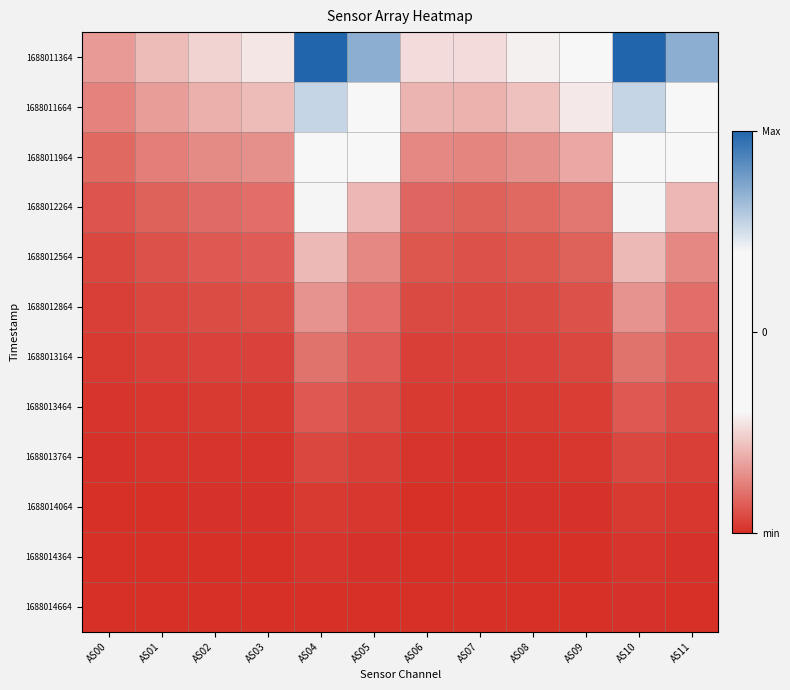

Reading right to left, list all the values displayed in this chart.

1688011364: AS11=36184	AS10=42552	AS09=15371	AS08=12391	AS07=11112	AS06=11118	AS05=36187	AS04=42565	AS03=11688	AS02=10548	AS01=9158	AS00=6962
1688011664: AS11=27361	AS10=32622	AS09=11835	AS08=9453	AS07=8437	AS06=8525	AS05=27348	AS04=32623	AS03=9090	AS02=8269	AS01=7174	AS00=5412
1688011964: AS11=16945	AS10=21307	AS09=7828	AS08=6253	AS07=5618	AS06=5833	AS05=16956	AS04=21328	AS03=6337	AS02=5883	AS01=5075	AS00=3784
1688012264: AS11=8760	AS10=12779	AS09=4555	AS08=3701	AS07=3353	AS06=3647	AS05=8766	AS04=12796	AS03=4071	AS02=3865	AS01=3308	AS00=2392
1688012564: AS11=5812	AS10=8975	AS09=3243	AS08=2588	AS07=2323	AS06=2562	AS05=5814	AS04=8979	AS03=2897	AS02=2770	AS01=2353	AS00=1683
1688012864: AS11=4164	AS10=6466	AS09=2354	AS08=1834	AS07=1622	AS06=1793	AS05=4166	AS04=6466	AS03=2047	AS02=1967	AS01=1666	AS00=1184
1688013164: AS11=2982	AS10=4407	AS09=1637	AS08=1239	AS07=1080	AS06=1189	AS05=2982	AS04=4408	AS03=1364	AS02=1311	AS01=1113	AS00=796
1688013464: AS11=2016	AS10=2798	AS09=1030	AS08=761	AS07=658	AS06=719	AS05=2018	AS04=2796	AS03=832	AS02=802	AS01=685	AS00=495
1688013764: AS11=1176	AS10=1596	AS09=580	AS08=422	AS07=364	AS06=398	AS05=1178	AS04=1597	AS03=465	AS02=452	AS01=388	AS00=283
1688014064: AS11=578	AS10=811	AS09=291	AS08=210	AS07=181	AS06=202	AS05=580	AS04=812	AS03=238	AS02=235	AS01=202	AS00=146
1688014364: AS11=270	AS10=397	AS09=138	AS08=100	AS07=87	AS06=98	AS05=270	AS04=398	AS03=117	AS02=117	AS01=101	AS00=73
1688014664: AS11=130	AS10=204	AS09=70	AS08=50	AS07=43	AS06=50	AS05=130	AS04=203	AS03=59	AS02=60	AS01=52	AS00=37